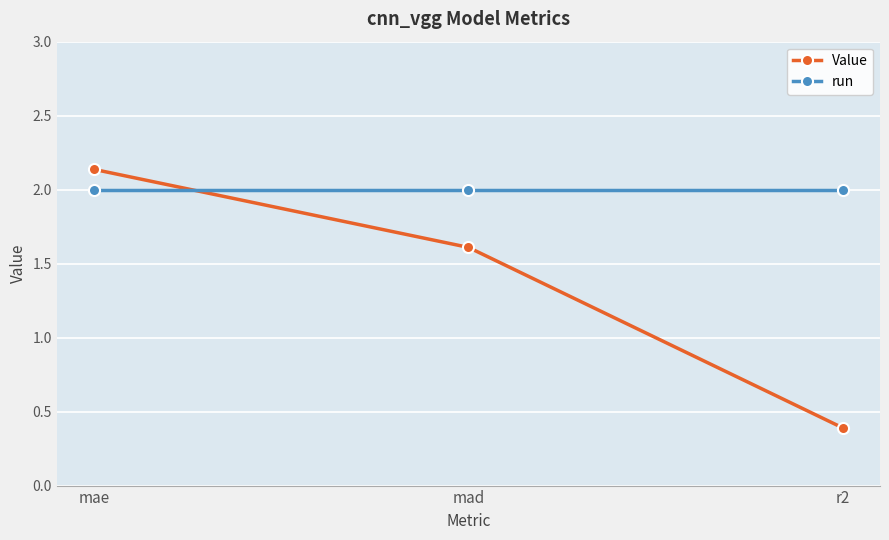

What is the spread (max minus min) of values at mae?

0.1